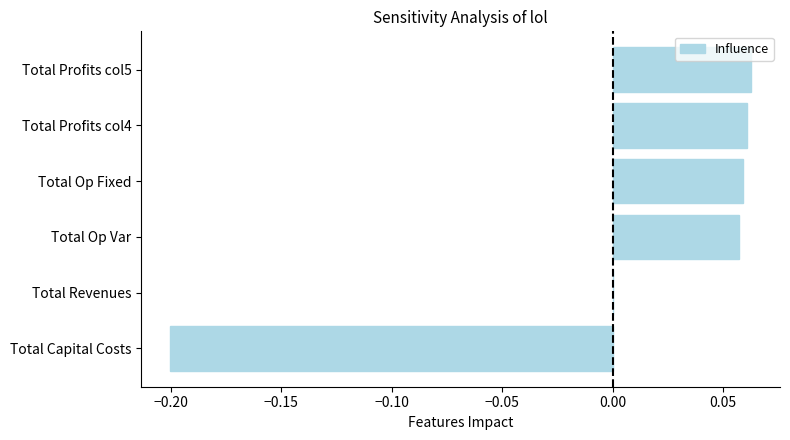

Between Total Capital Costs and Total Op Var, which is larger?

Total Op Var